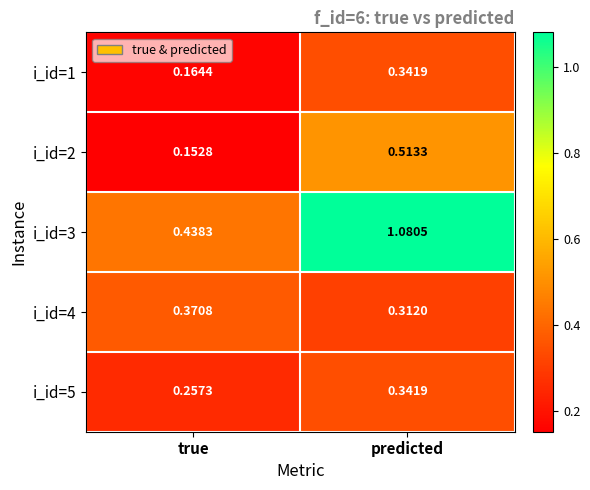

Rank the categories by i_id=3 value from highest to lowest.

predicted, true